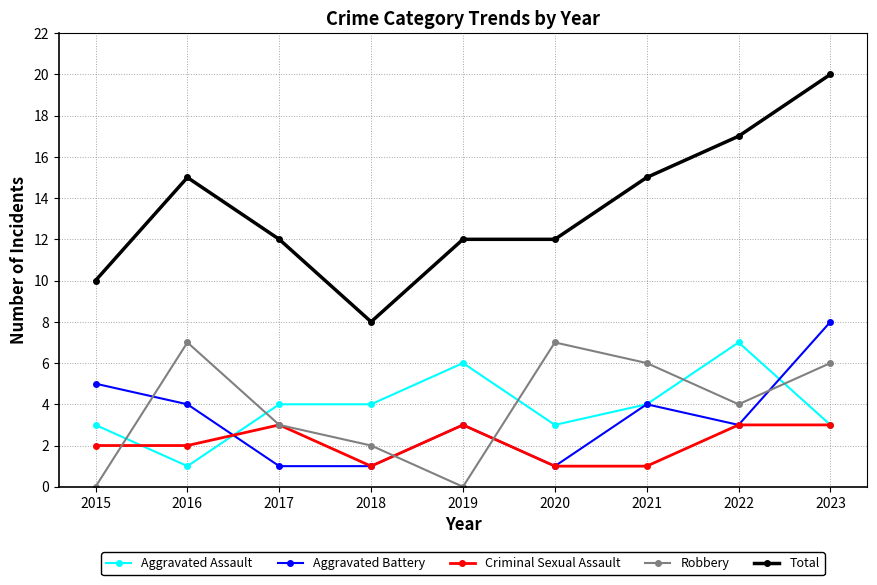

What is the maximum value shown in the chart?

20